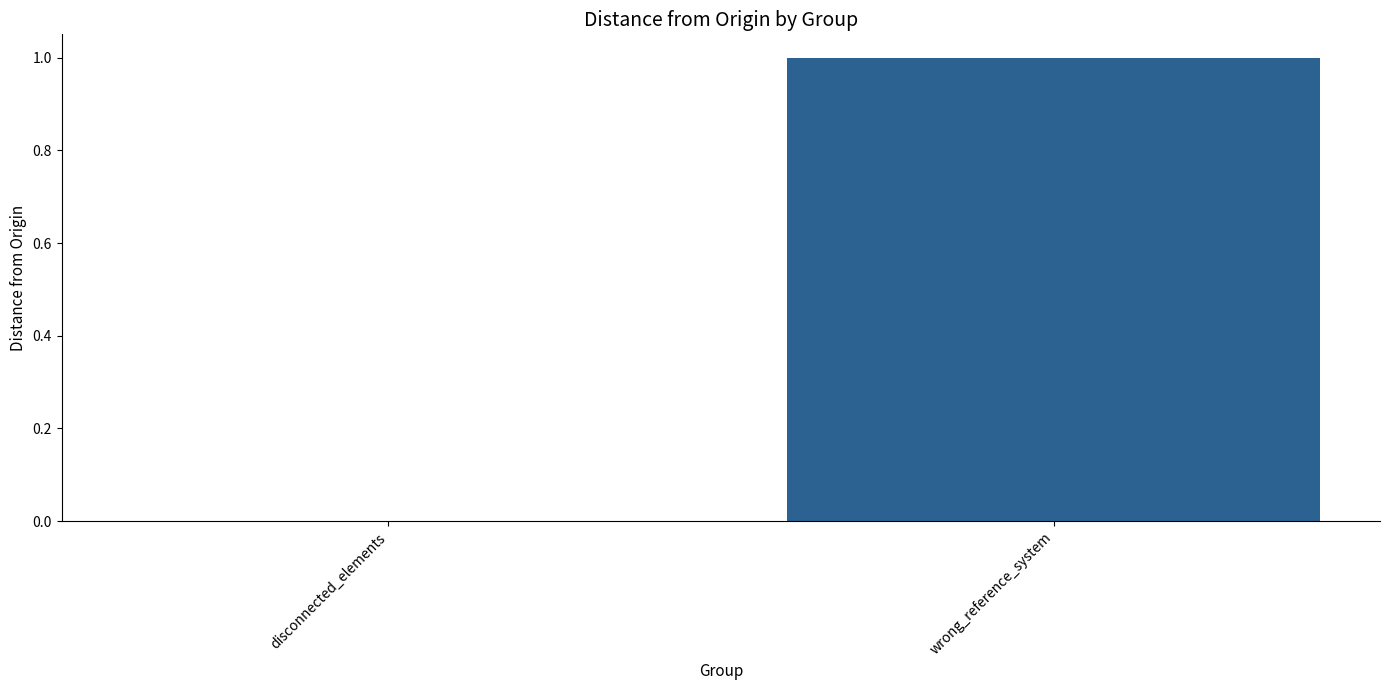

Is it true that the value at disconnected_elements is -1?

False